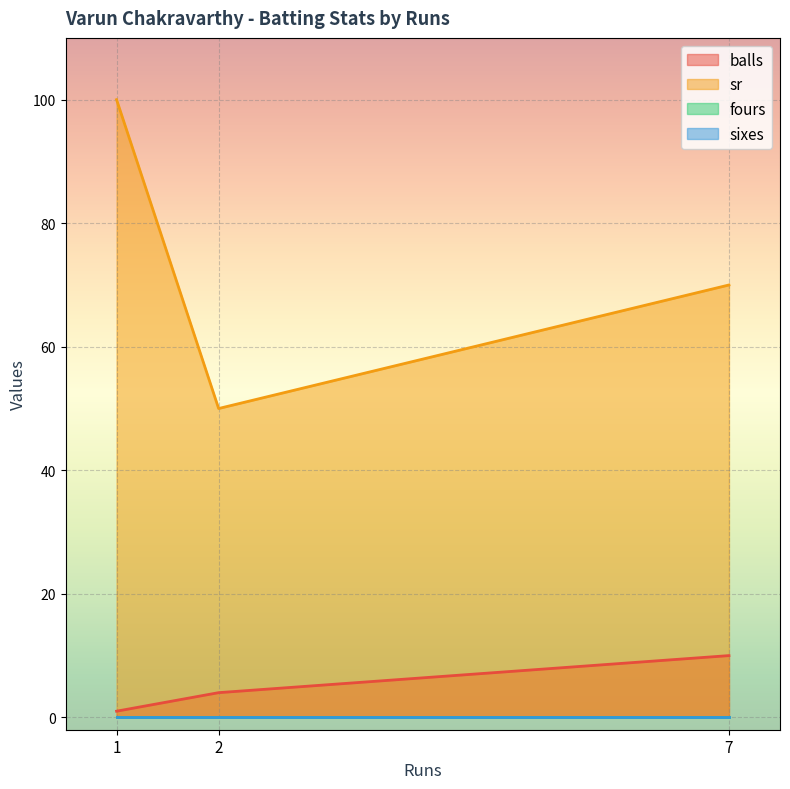

Which series has the widest spread of values?

sr